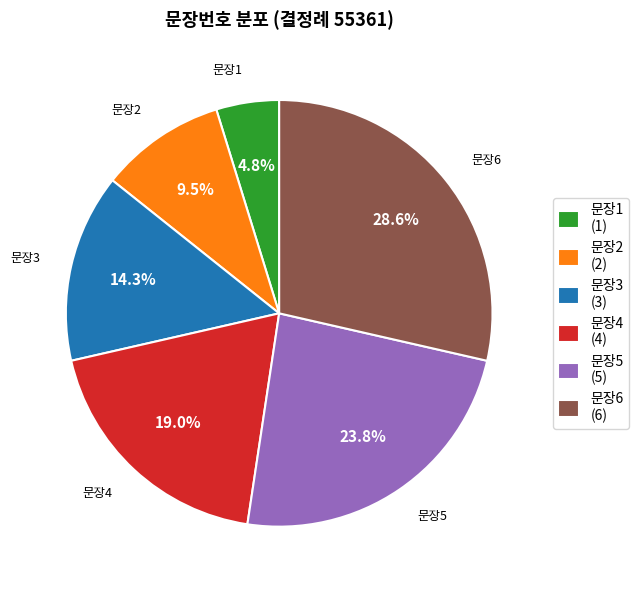

What portion of the pie excludes 문장6 (6)?

71.4%